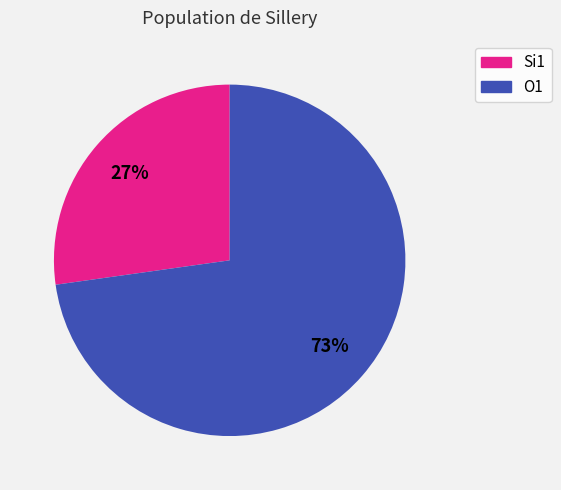

What is the ratio of the value at O1 to the value at Si1?

2.7